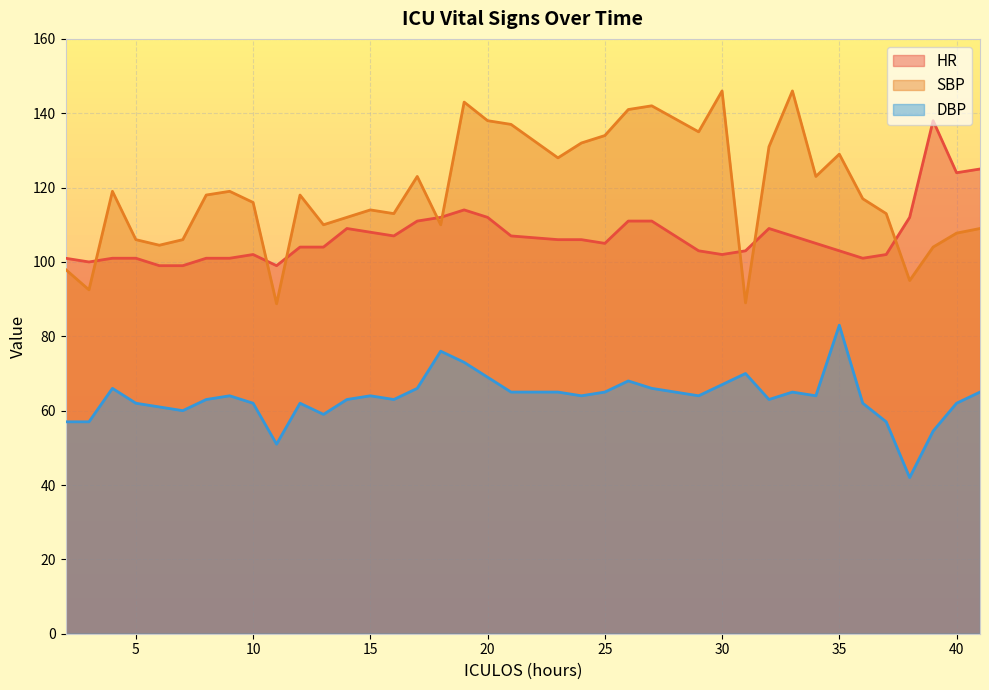

Where is the first local minimum for DBP?

7